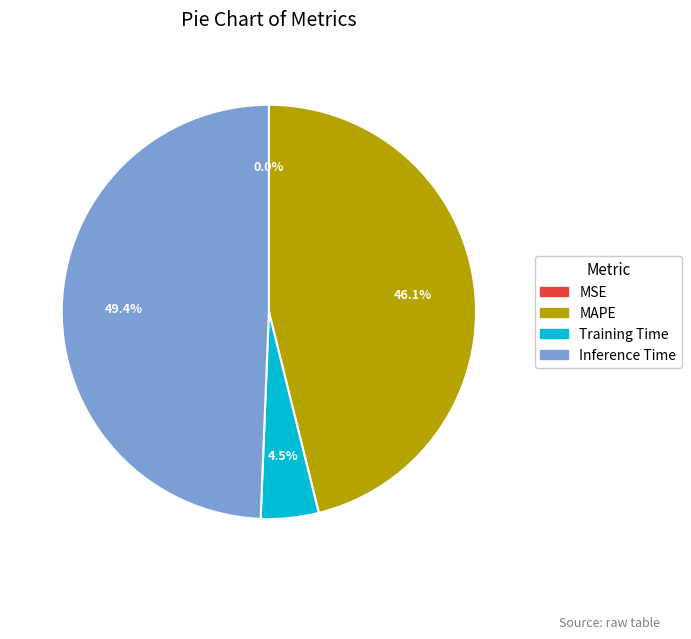

Does any single category account for the majority?

No